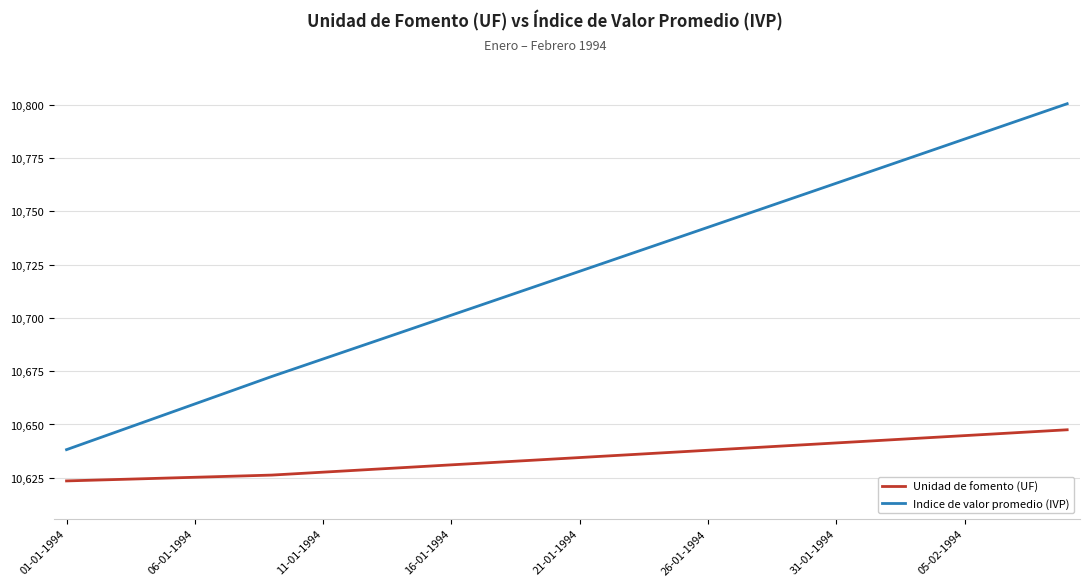

Which series has the widest spread of values?

Indice de valor promedio (IVP)